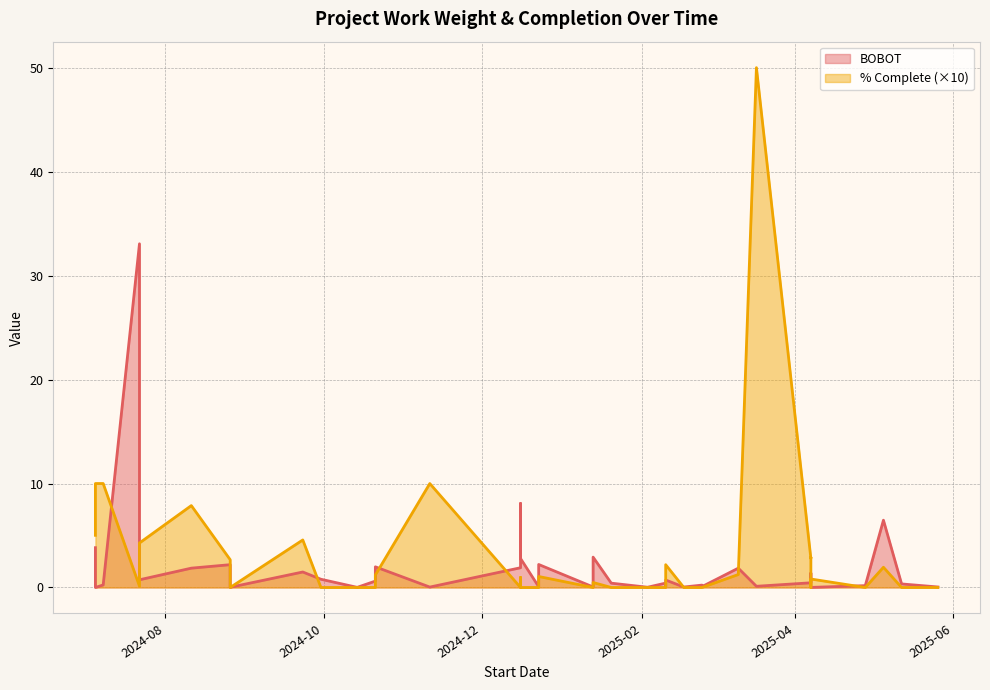

How many intersections are there between BOBOT and % Complete?

9